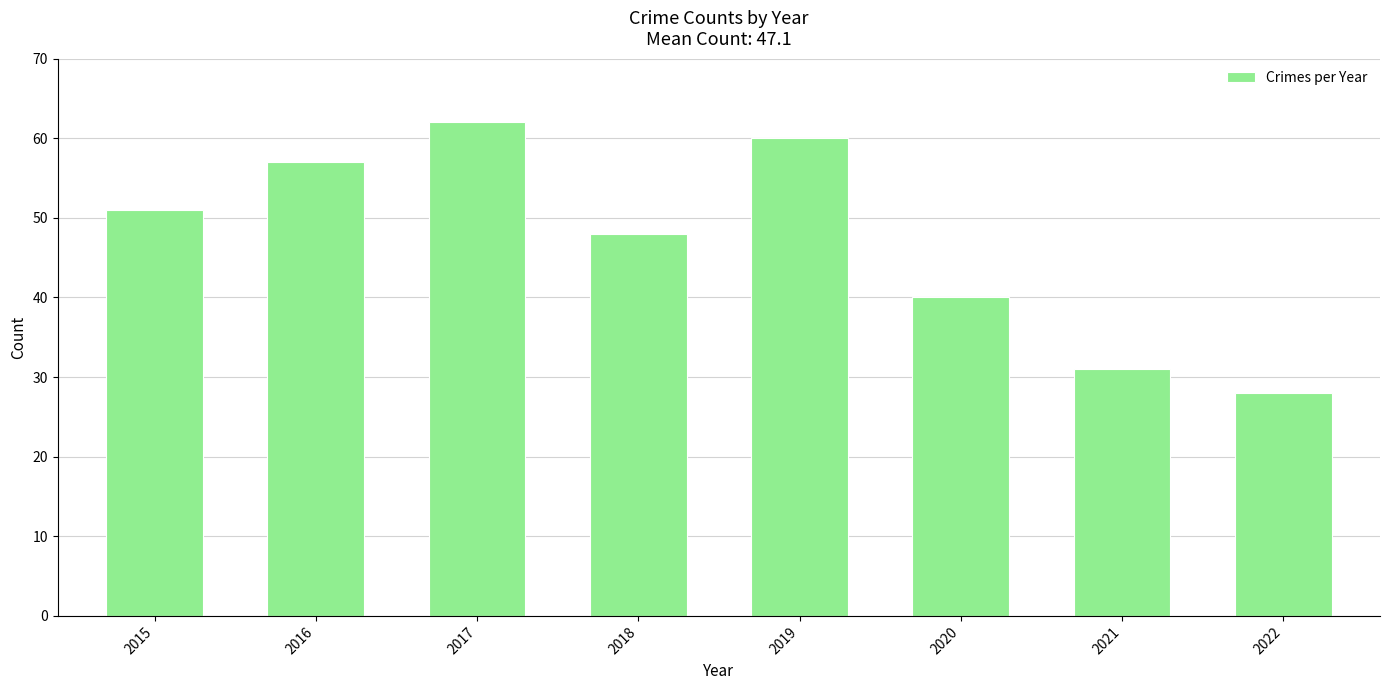

Read the value at 2022, to the nearest 5.

30